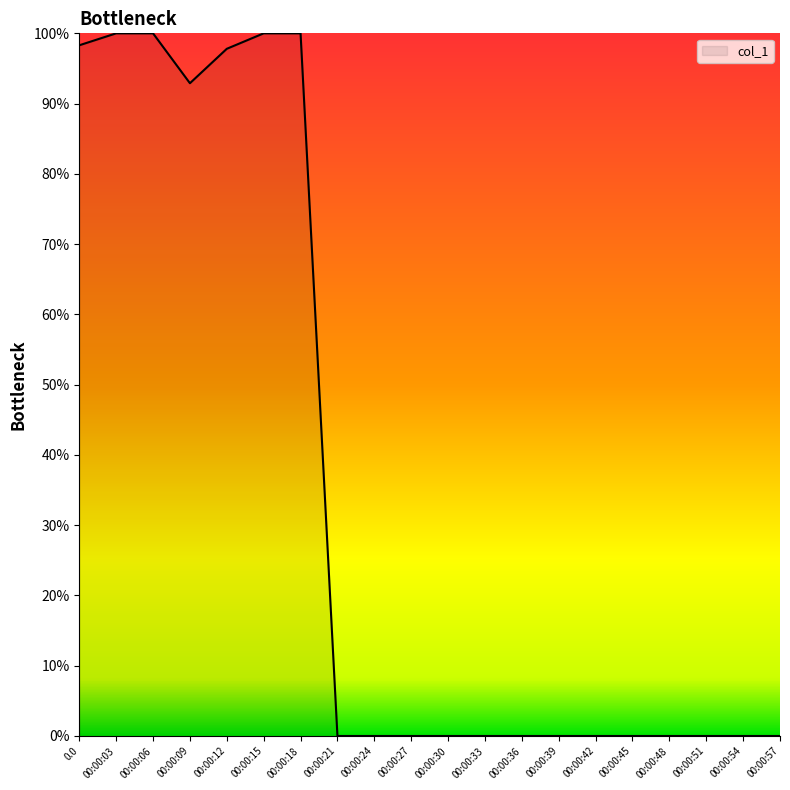

How many categories are shown in the chart?

20